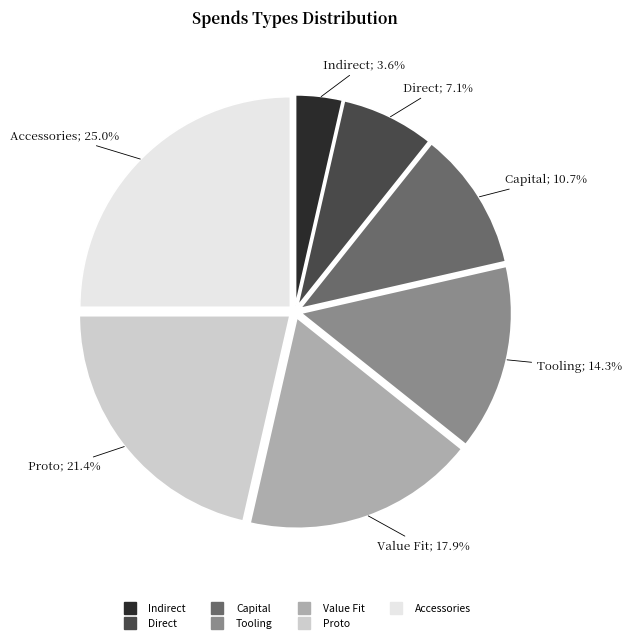

Which slice is the largest?

Accessories